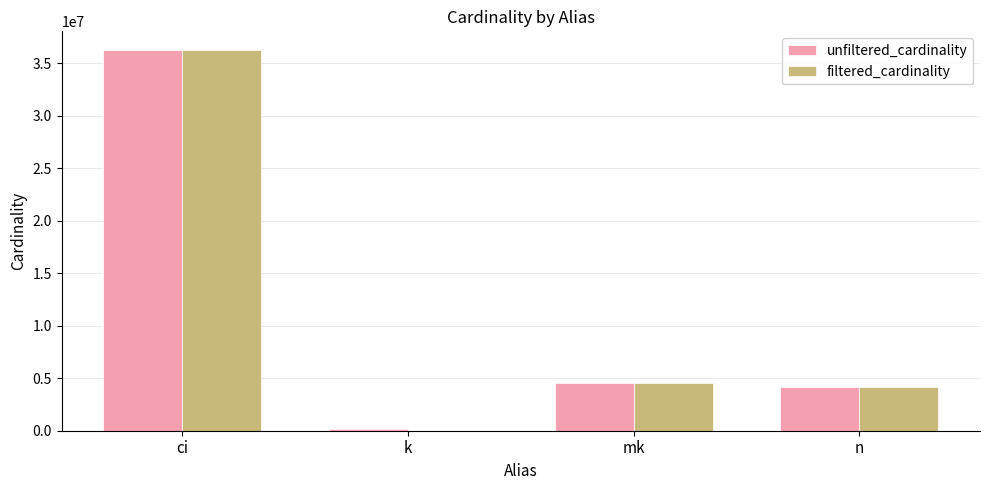

True or false: filtered_cardinality has a value of 4167491 at n.

True